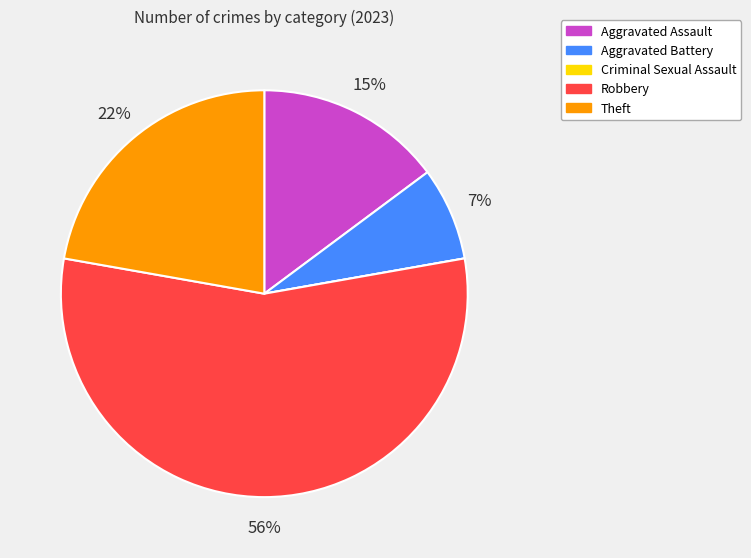

Which slice is the largest?

Robbery